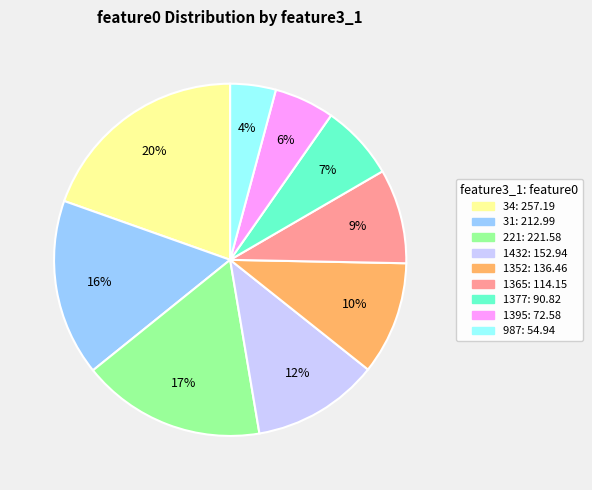

To the nearest percent, what portion does 1352 represent?

10%